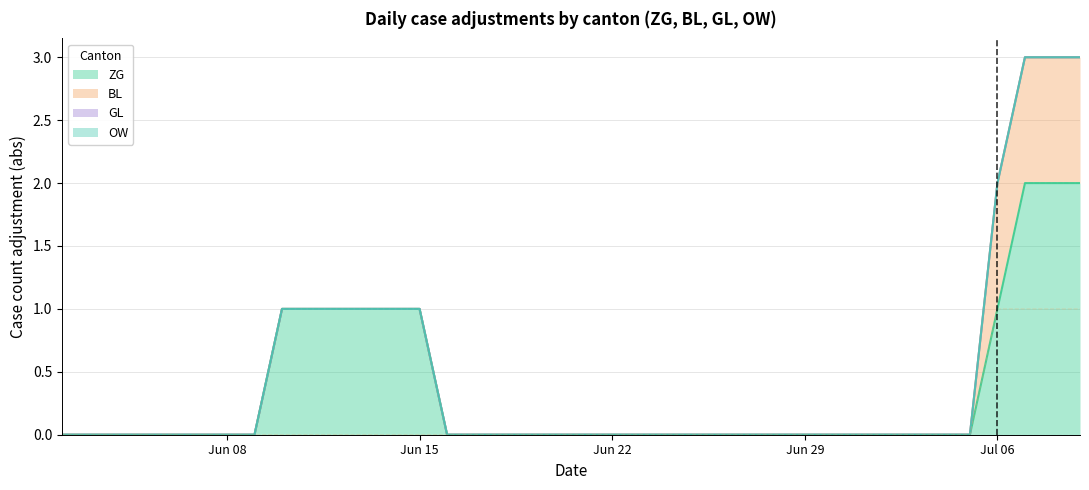

How many lines are shown in the chart?

2